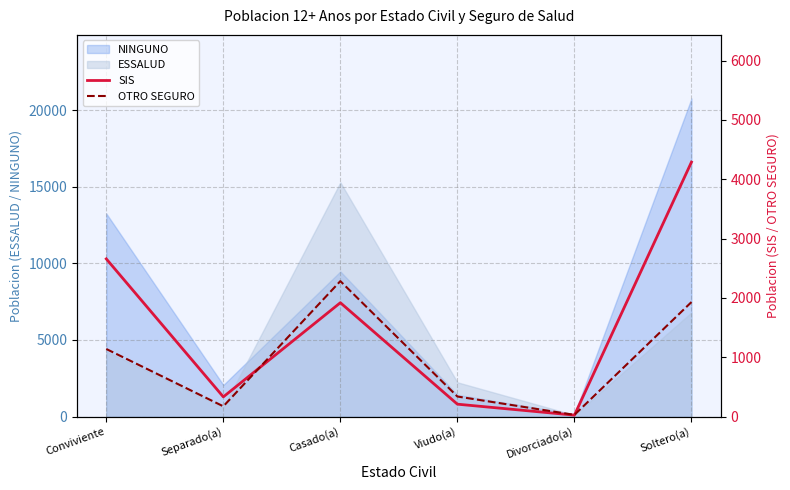

Where is the first local maximum for OTRO SEGURO?

Casado(a)